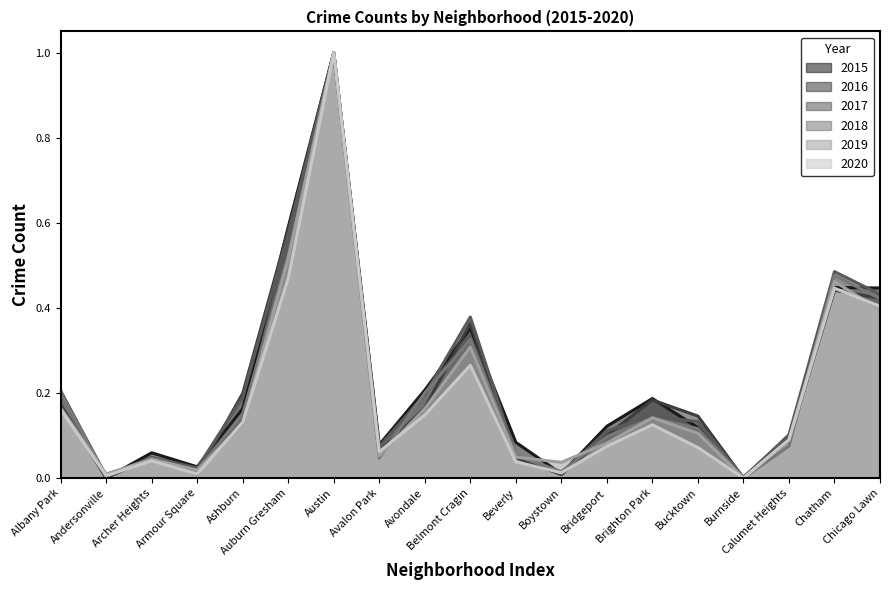

What are all the series names shown in the legend?

2015, 2016, 2017, 2018, 2019, 2020